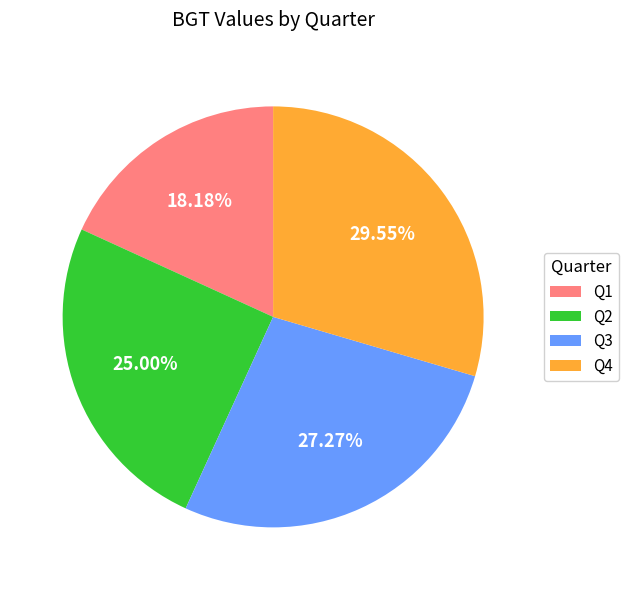

True or false: Q3 accounts for 41% of the total.

False